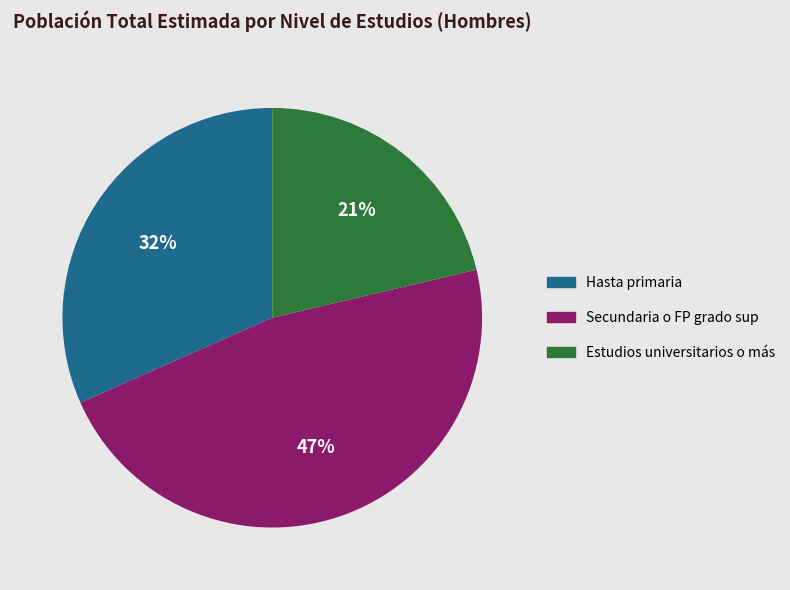

Which slice is the largest?

Secundaria o FP grado sup